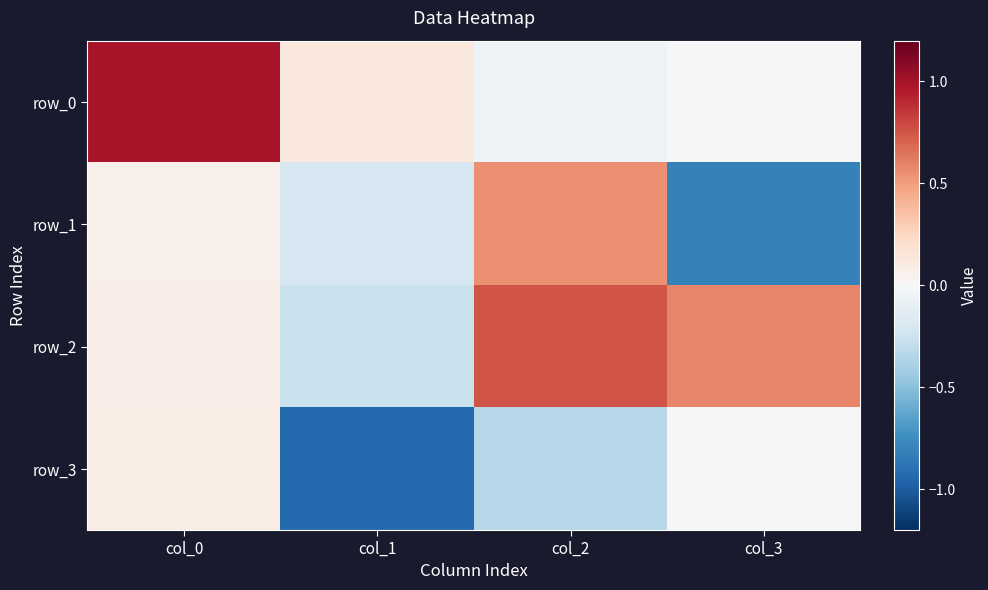

What is the average value of the row_1 series?

-0.1